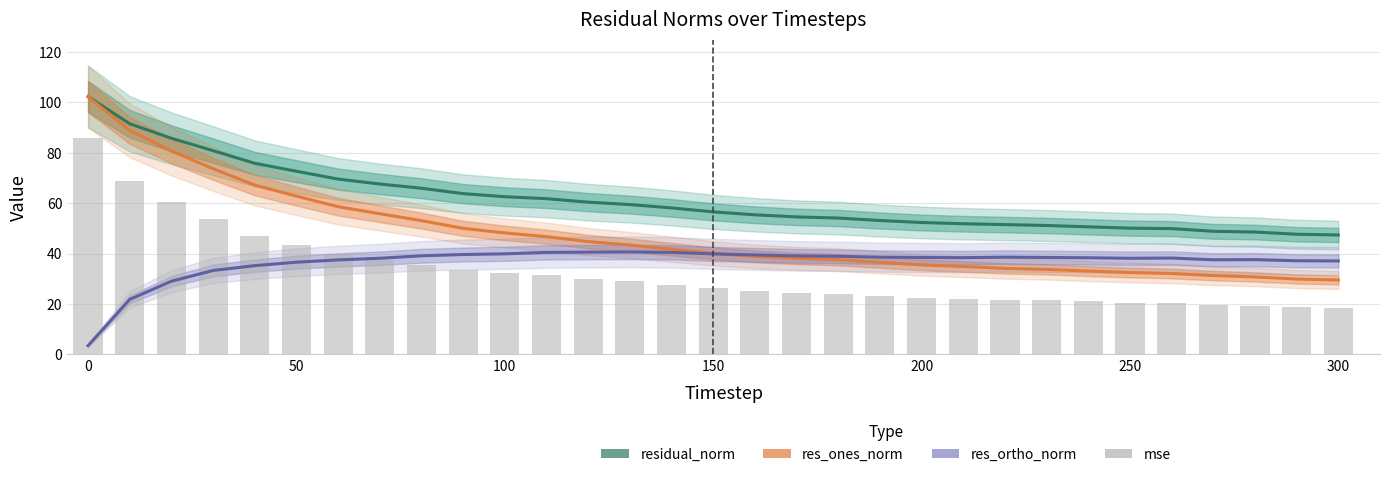

Which series has the widest spread of values?

res_ones_norm